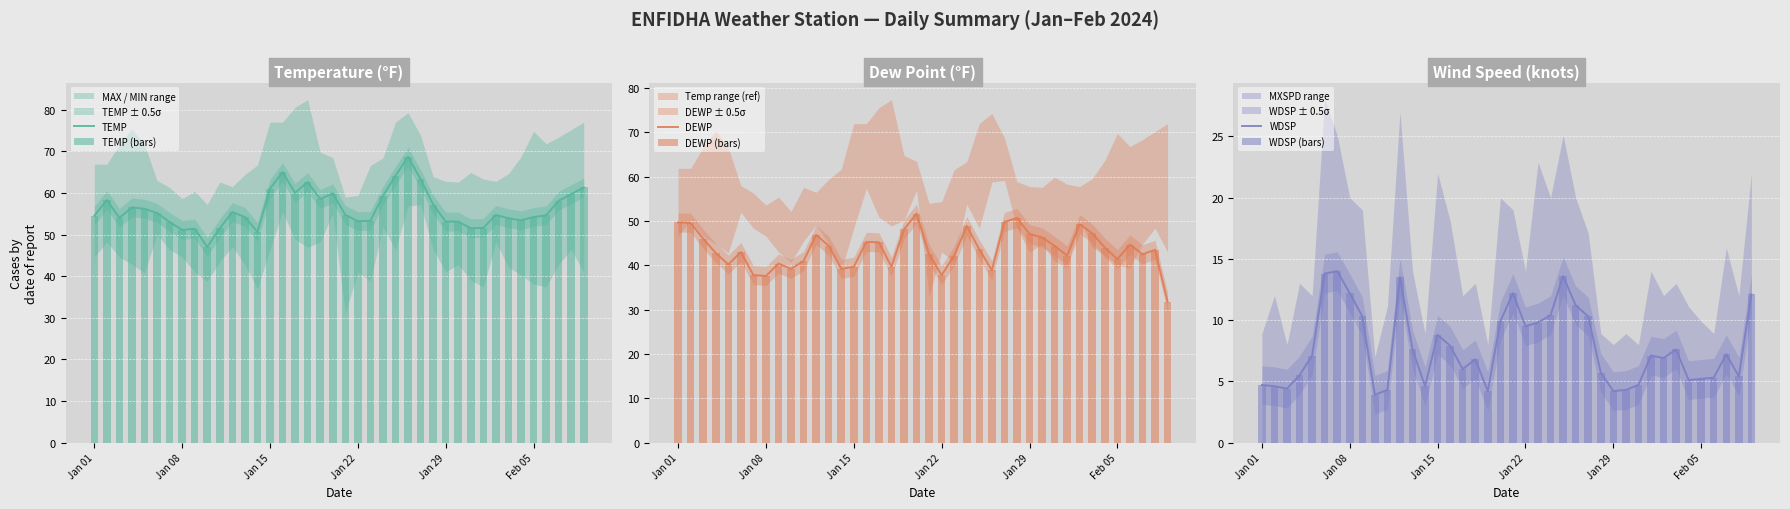

List the series in order of their peak value, lowest first.

WDSP, WDSP (bars), DEWP, DEWP (bars), TEMP, TEMP (bars)